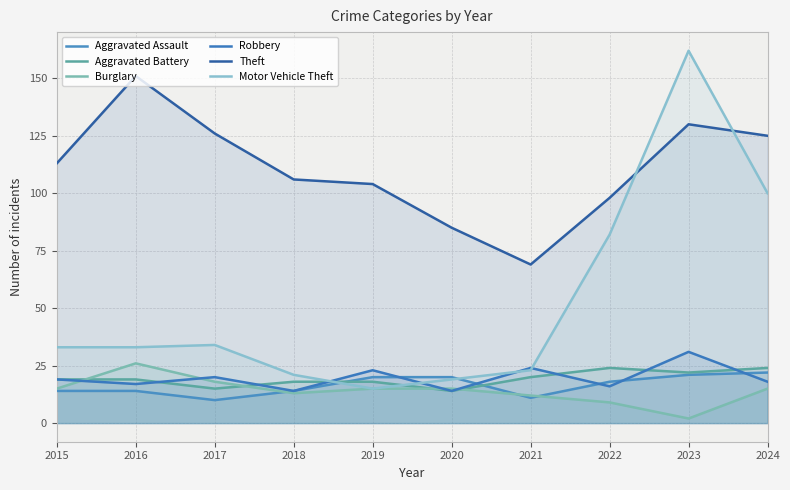

The value of Aggravated Assault at 2018 is 8. True or false?

False